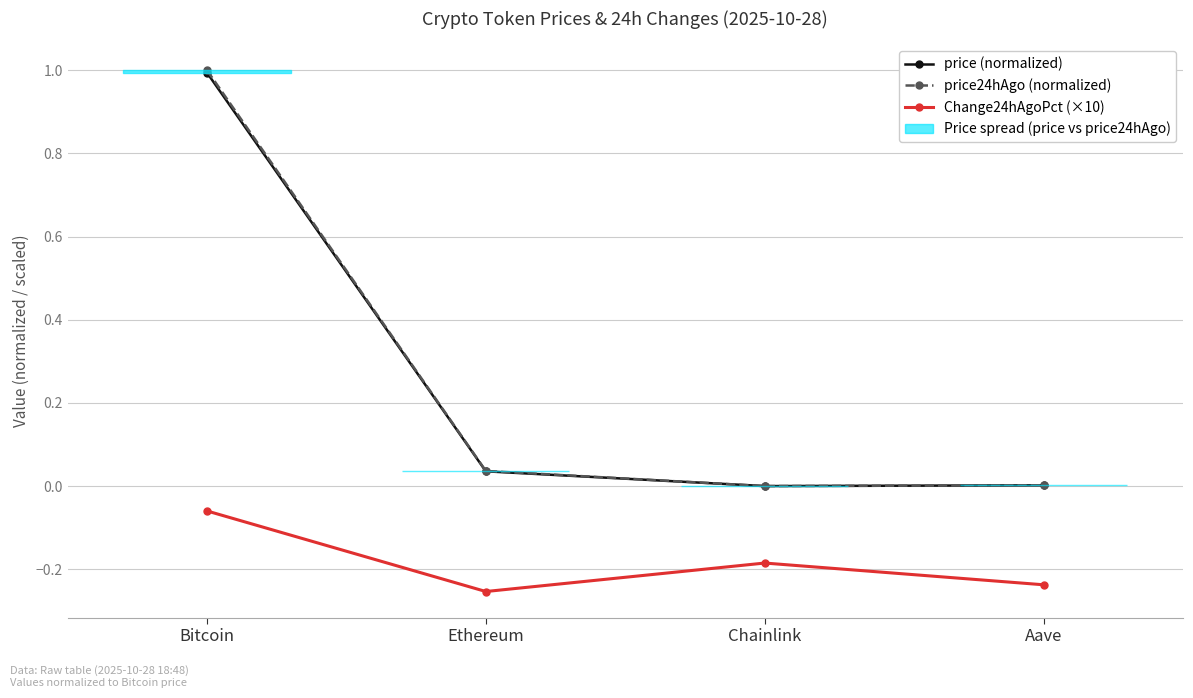

What is the sum of all Change24hAgoPct (×10) values?

-0.7